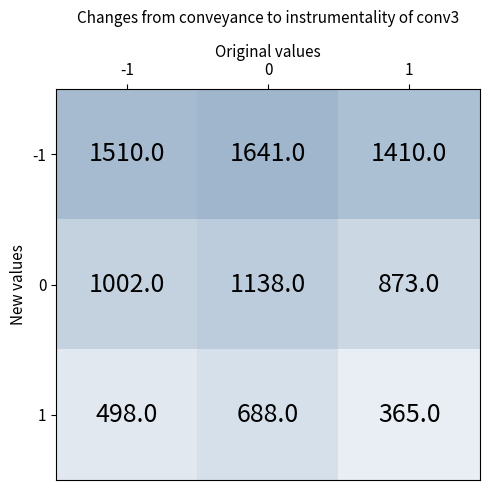

Reading left to right, extract all data points from this chart.

-1: -1=1510	0=1641	1=1410
0: -1=1002	0=1138	1=873
1: -1=498	0=688	1=365